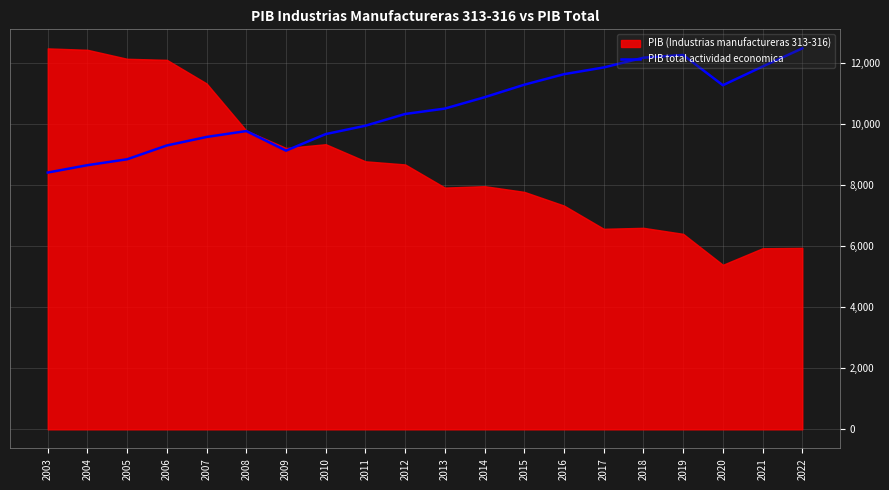

The value of PIB total actividad economica at 2003 is 8413.2. True or false?

True